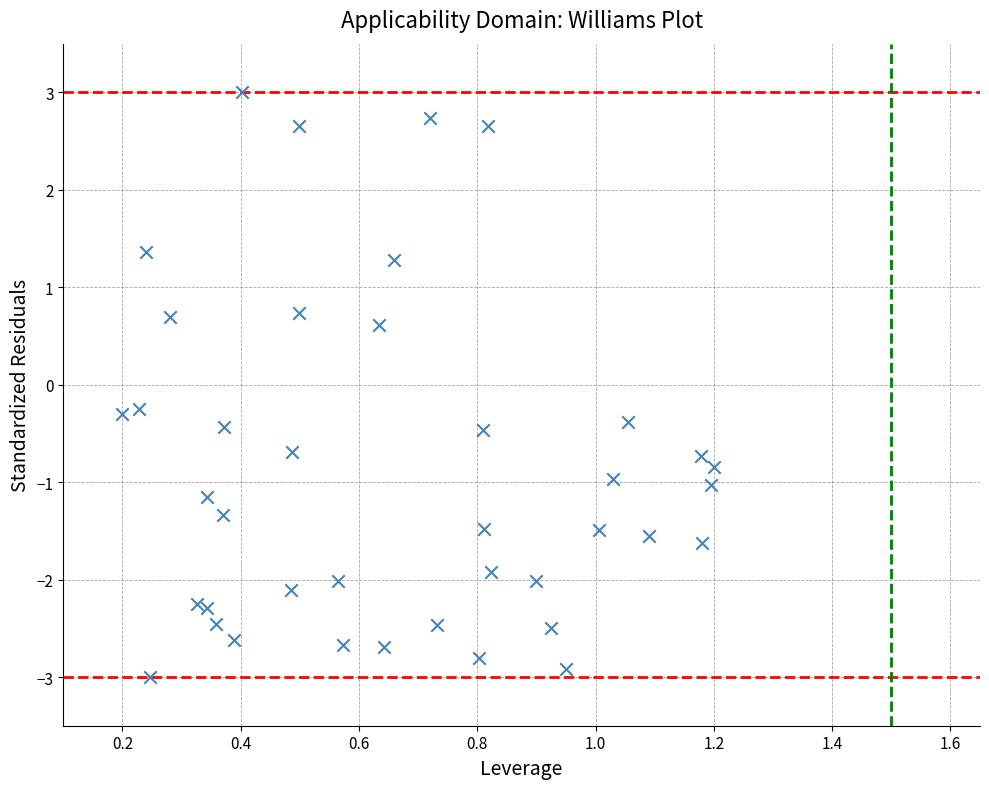

What is the range of Y values (max minus min)?

6.0